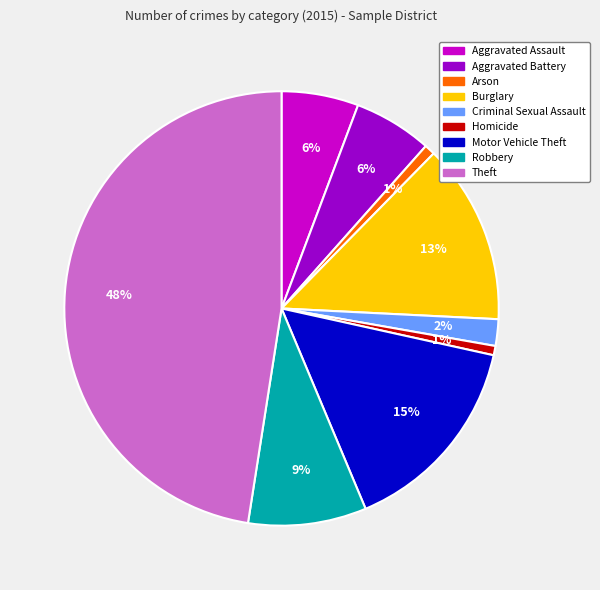

Which has a higher value, Theft or Aggravated Battery?

Theft